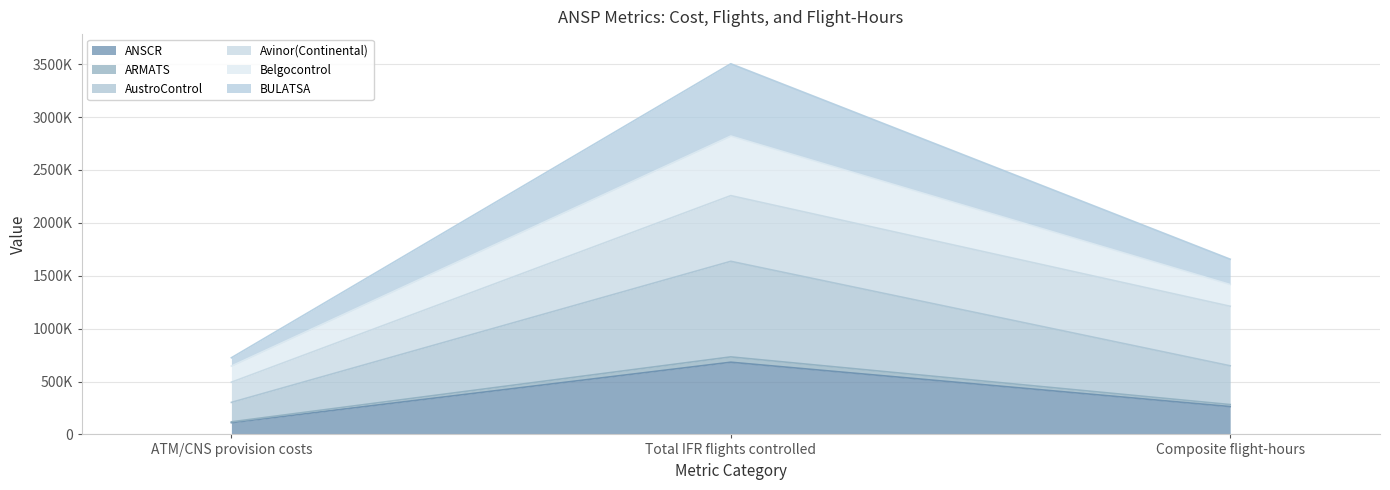

Does the chart display data point markers on the line(s)?

No